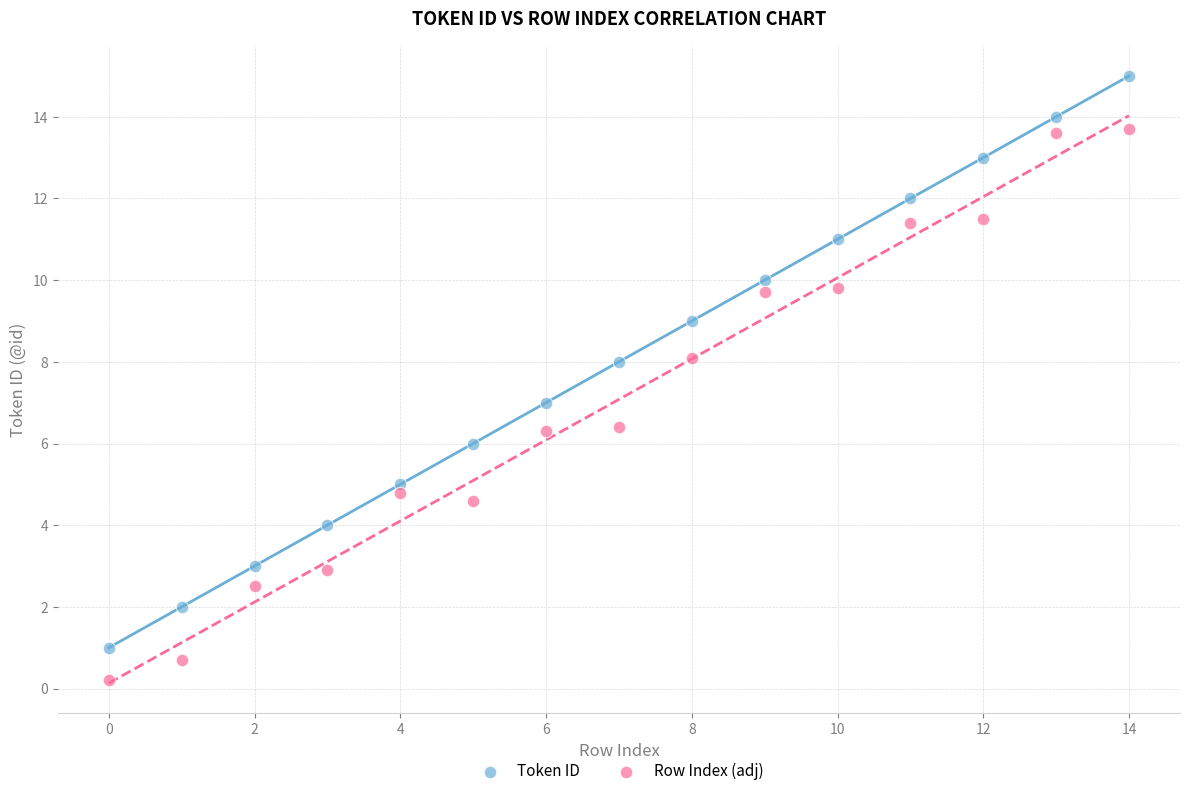

Across all data points, what is the range of Y values (max minus min)?

14.8